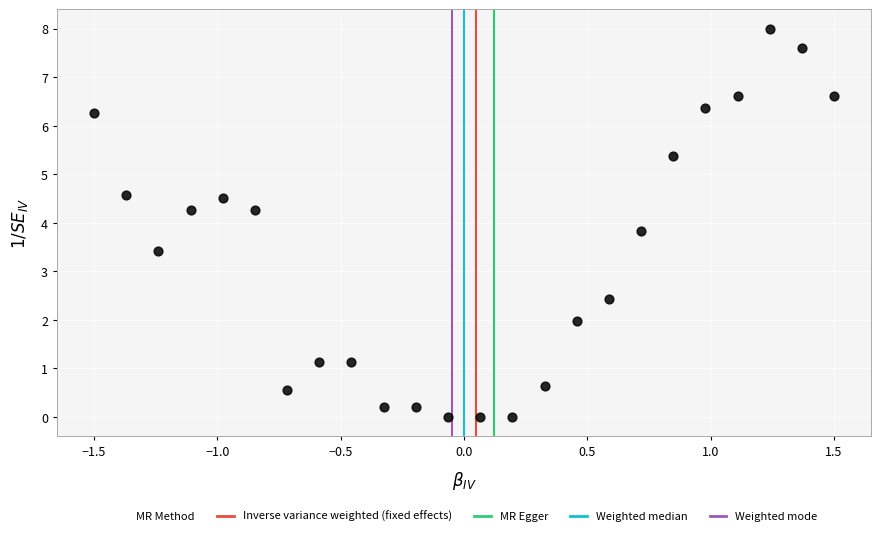

What is the range of Y values (max minus min)?

8.0